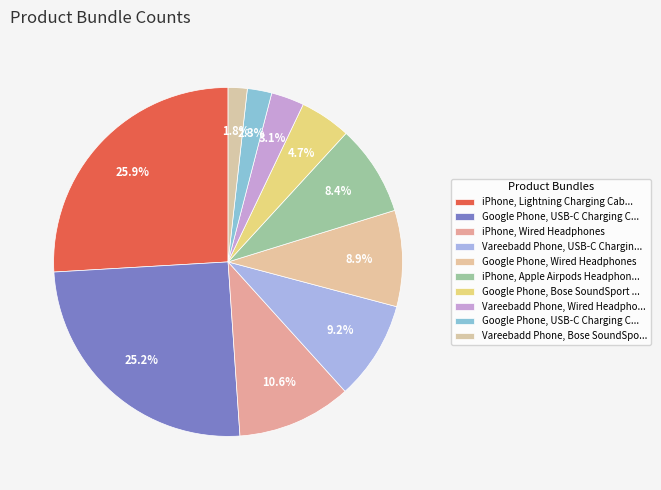

How many segments does this pie chart have?

10